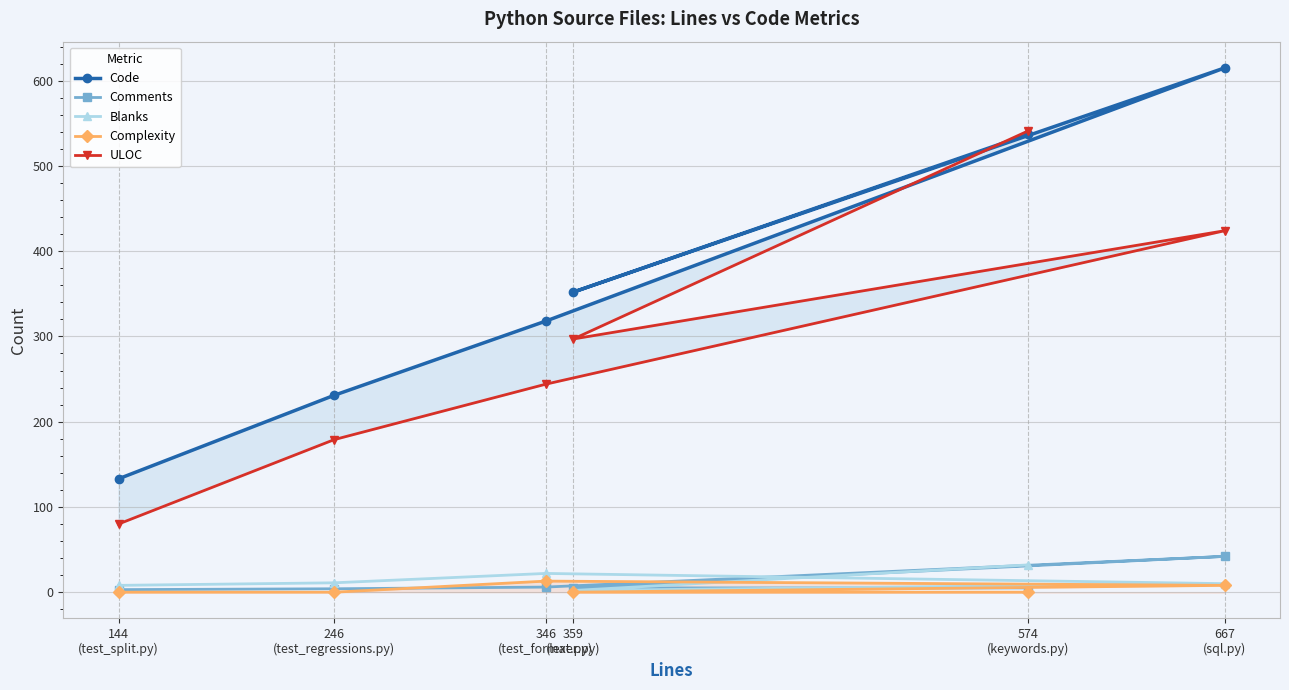

True or false: Blanks has more than 2 interior local peaks.

False